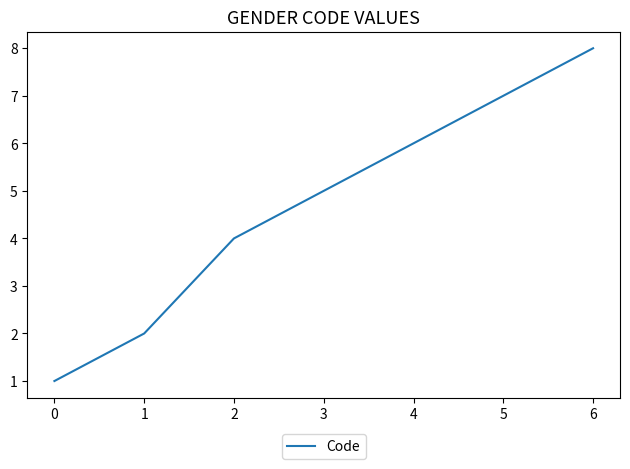

Rank the categories by value from highest to lowest.

6, 5, 4, 3, 2, 1, 0